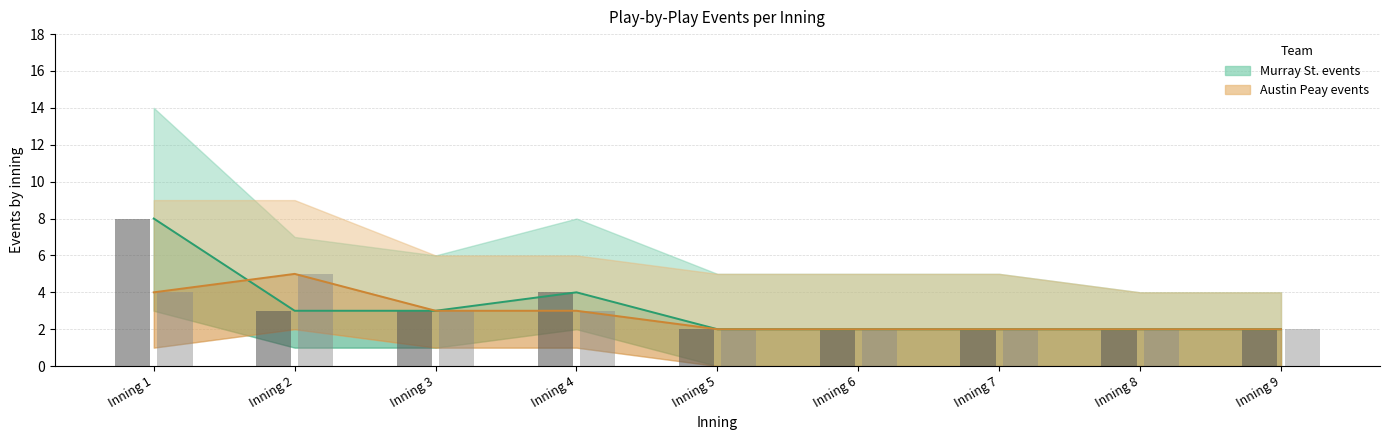

Is it true that Murray St. bar equals 2 at Inning 6?

True